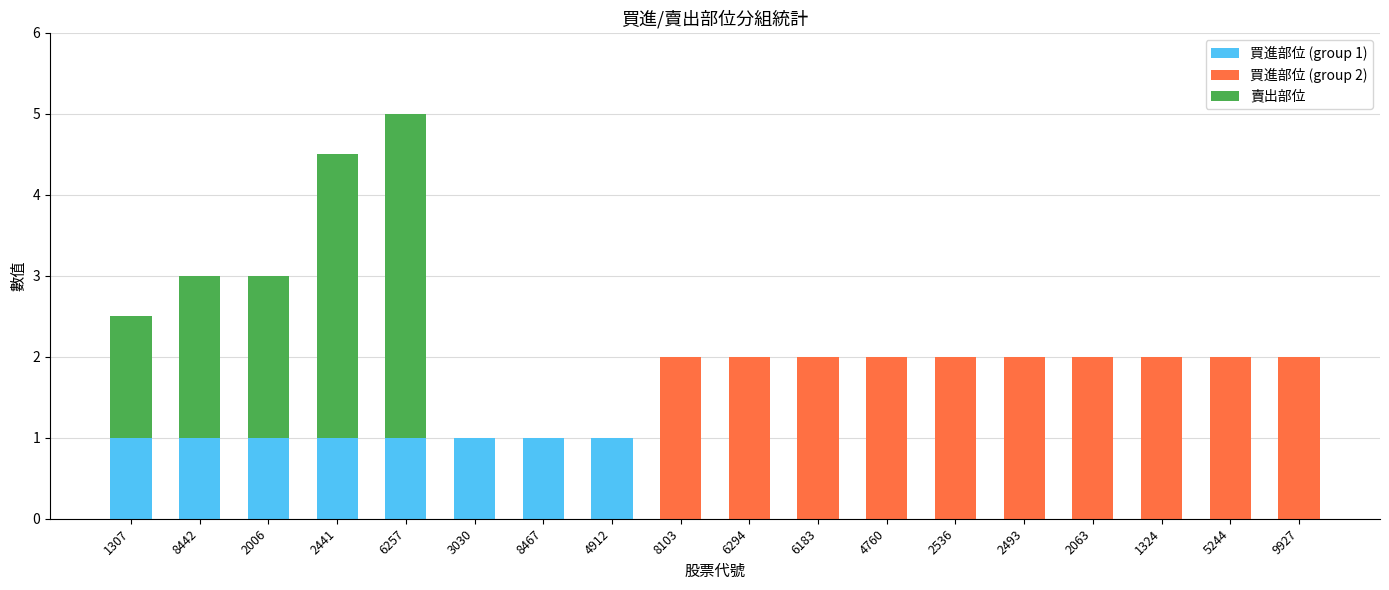

Does the chart contain stacked bars?

Yes